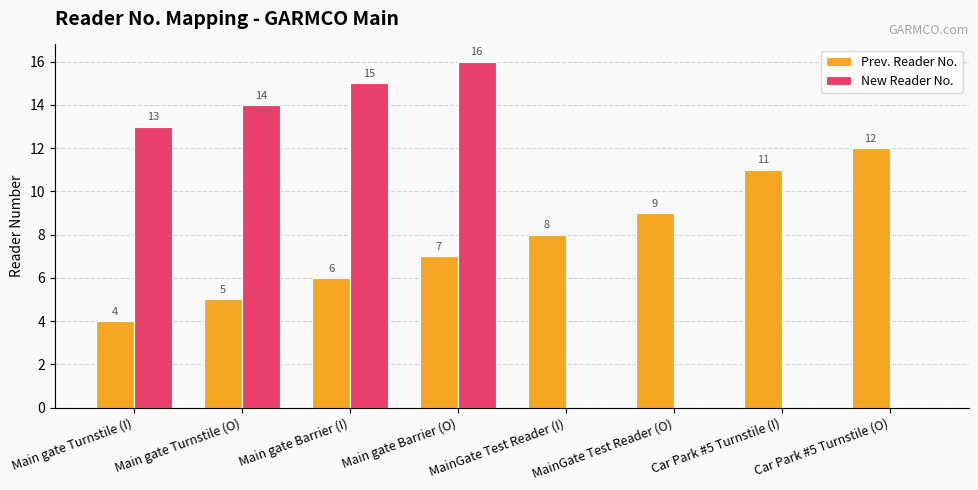

How many series are shown in this chart?

2